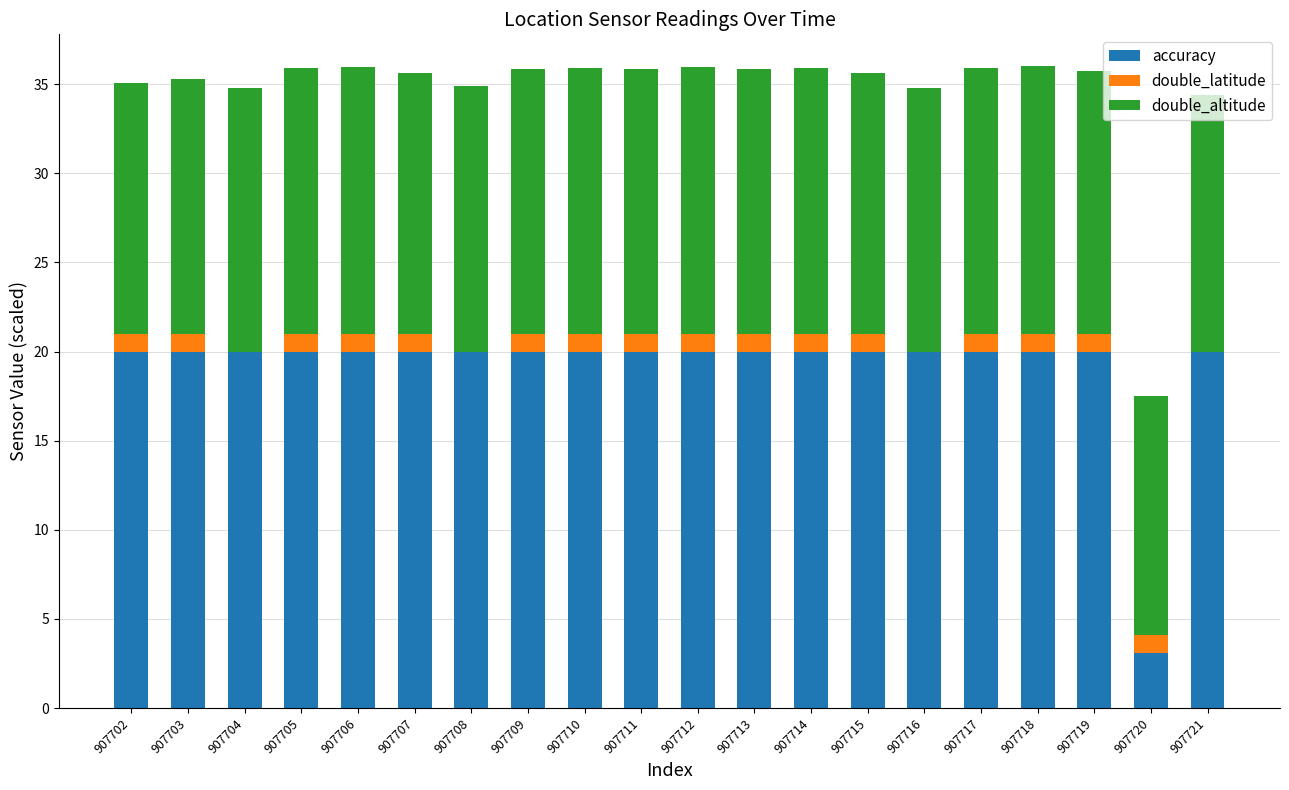

What is the sum of the accuracy values at 907715 and 907705?

40.0